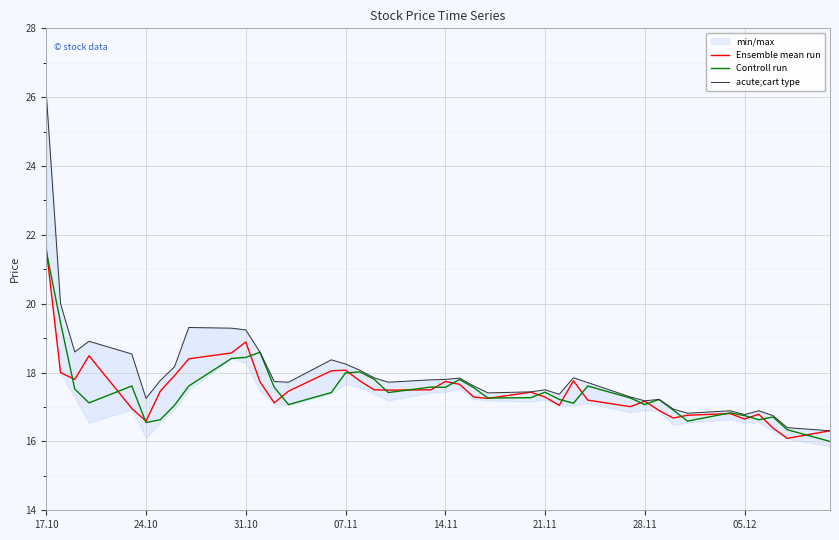

True or false: acute;cart type and Controll run intersect in this chart.

False